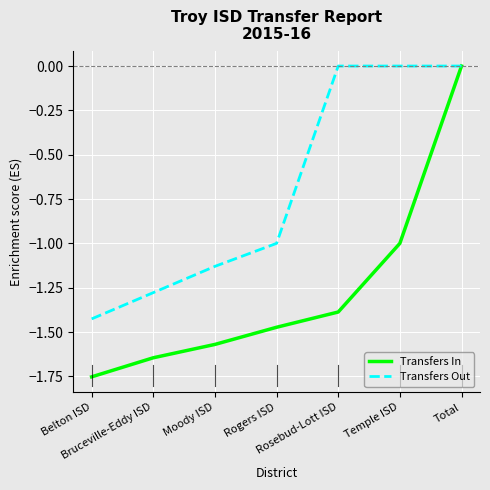

Is the value of Transfers In at Belton ISD greater than the value of Transfers Out at Total?

No